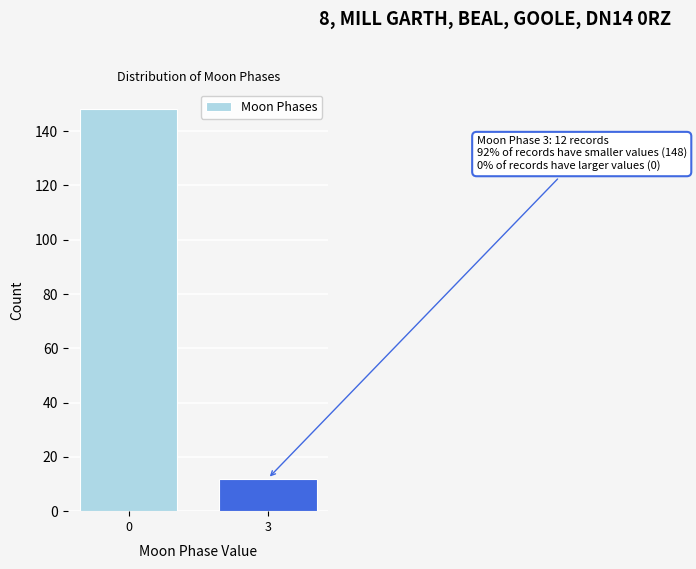

Reading left to right, extract all data points from this chart.

148	12